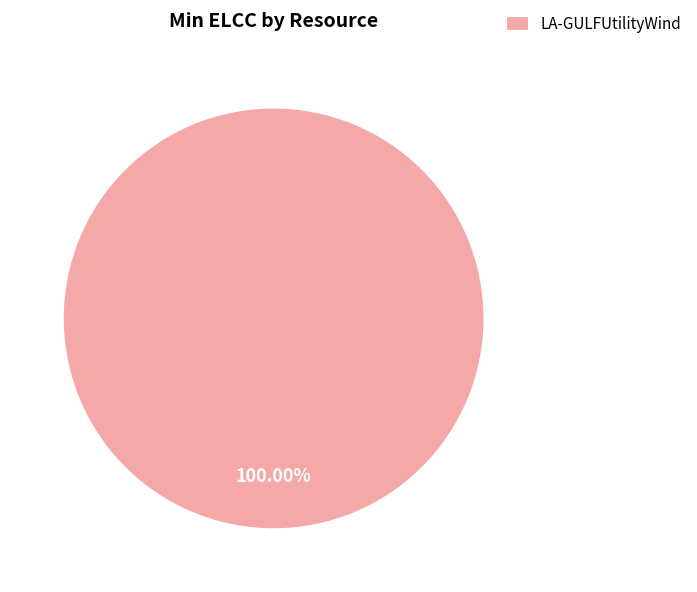

Does LA-GULFUtilityWind represent more than half of the total?

Yes